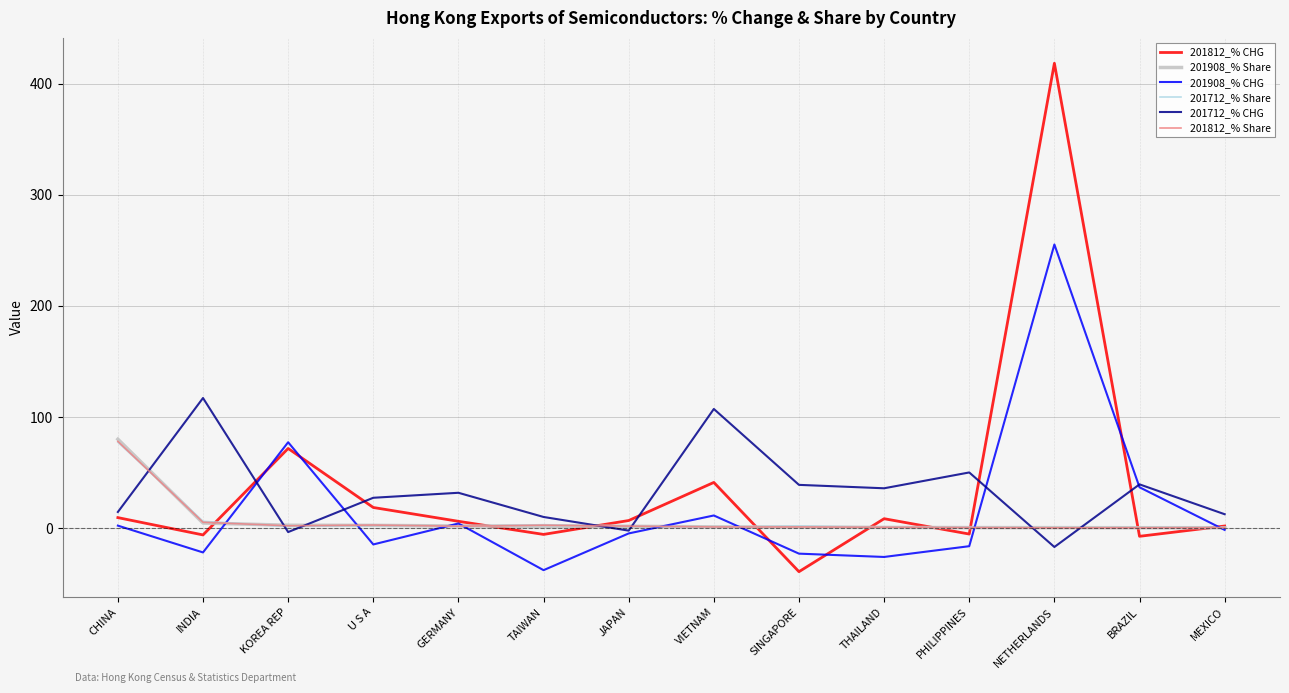

What is the smallest value displayed?

-39.3